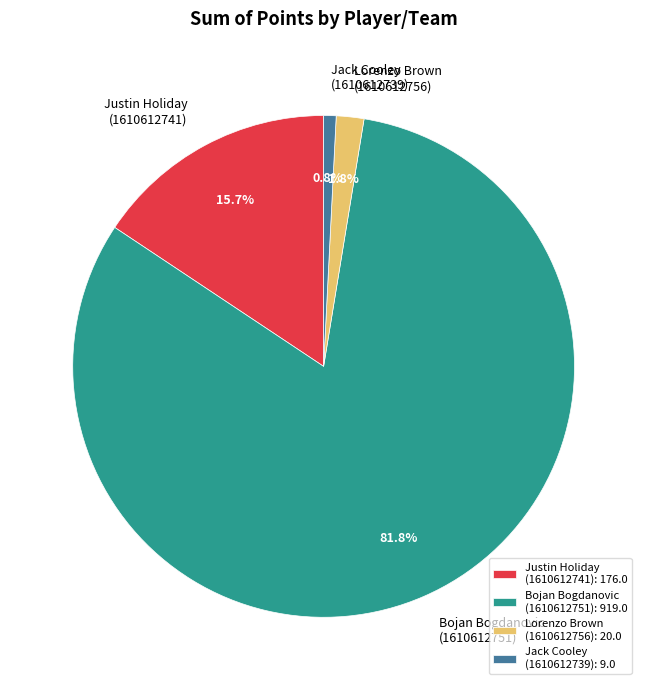

How many segments does this pie chart have?

4